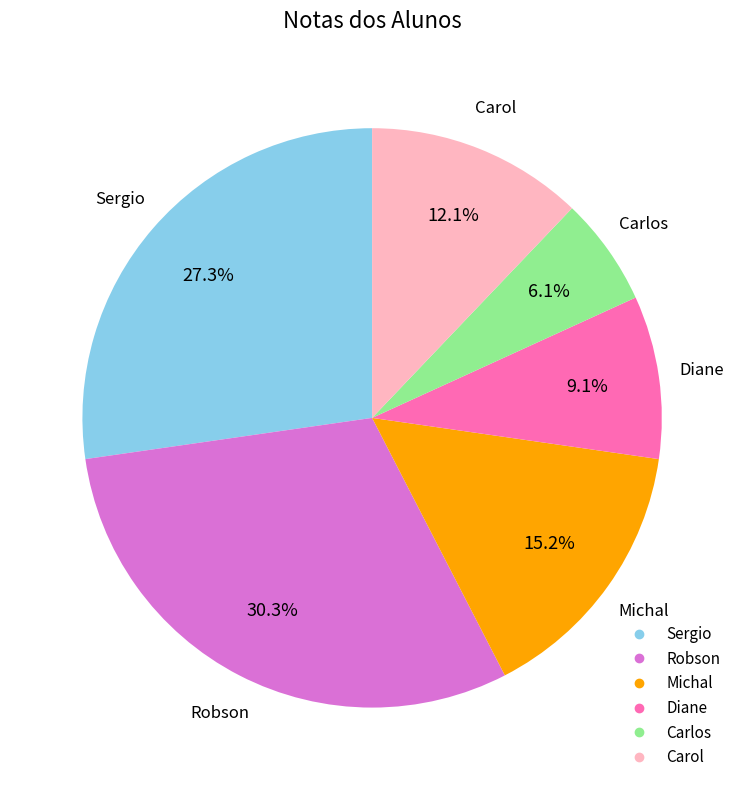

What percentage is the Robson slice, to the nearest percent?

30%